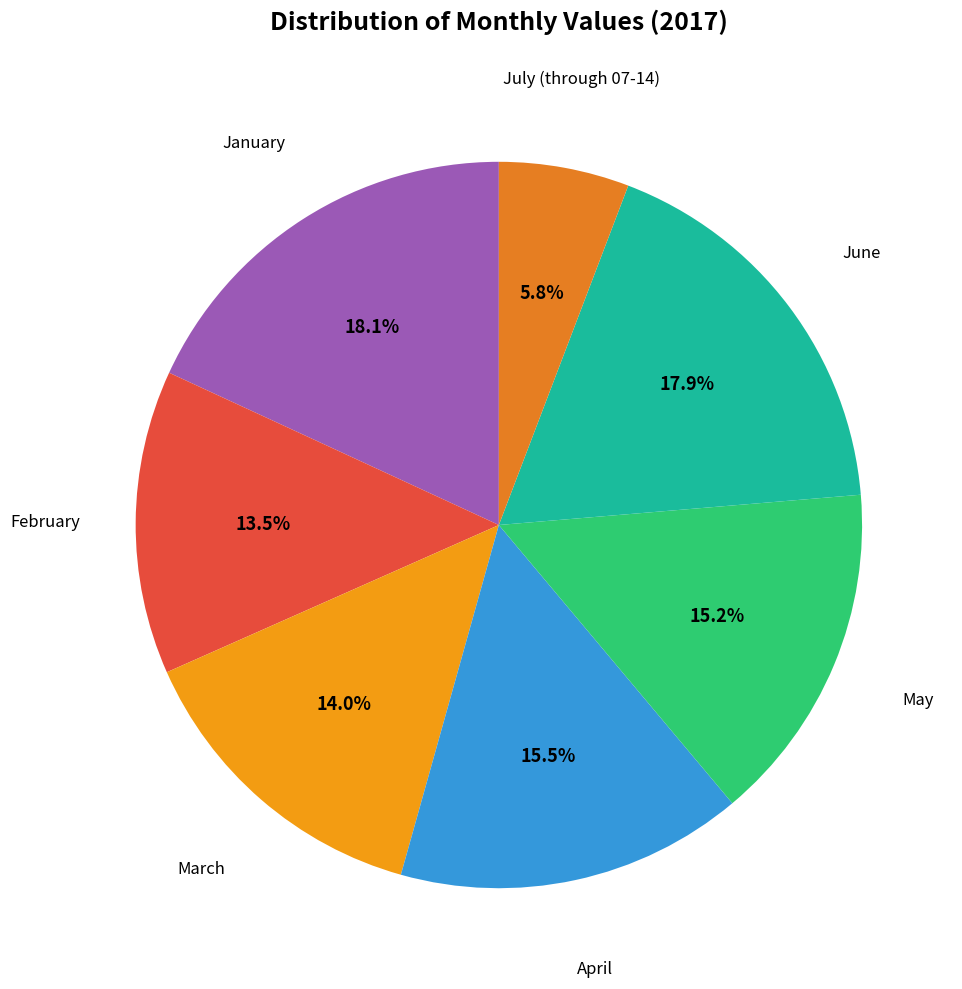

Count the number of slices in the pie.

7